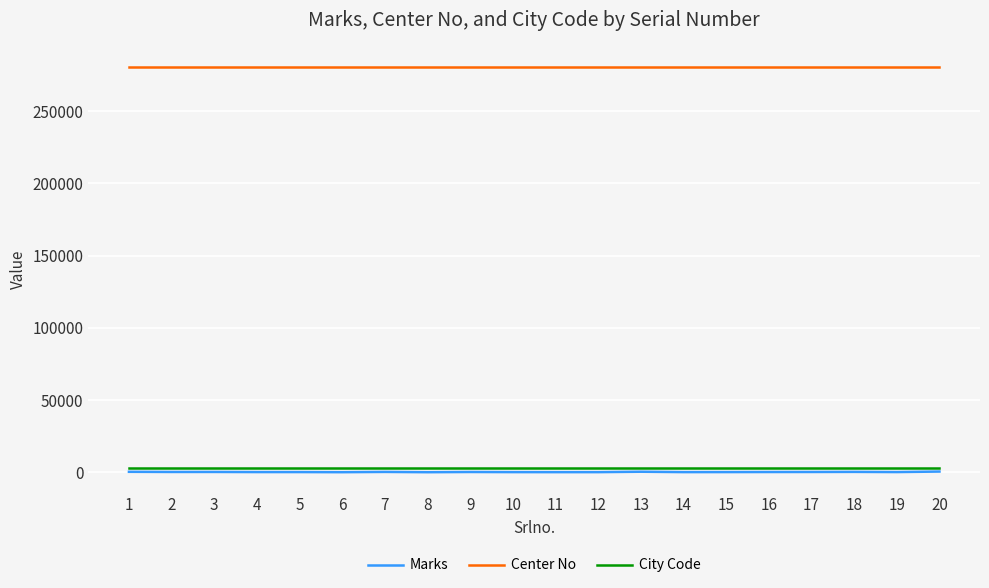

What is the maximum value shown in the chart?

280610